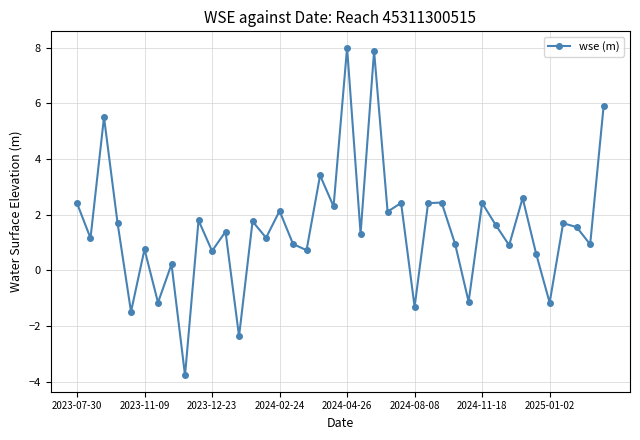

What is the sum of all values?

61.5